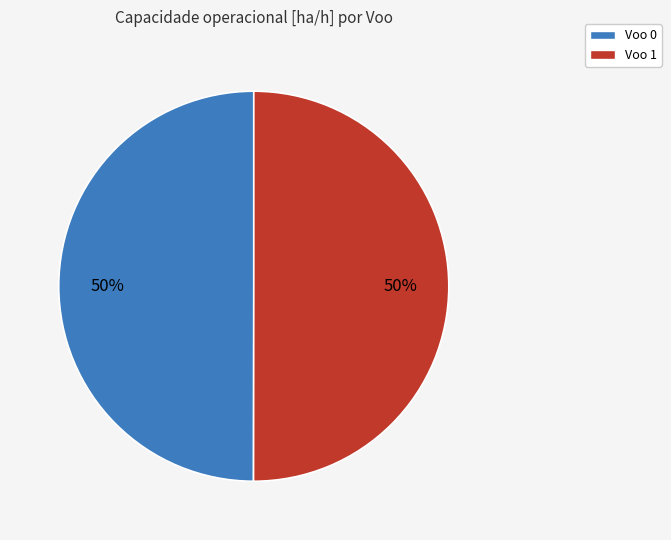

To the nearest percent, what portion does Voo 0 represent?

50%